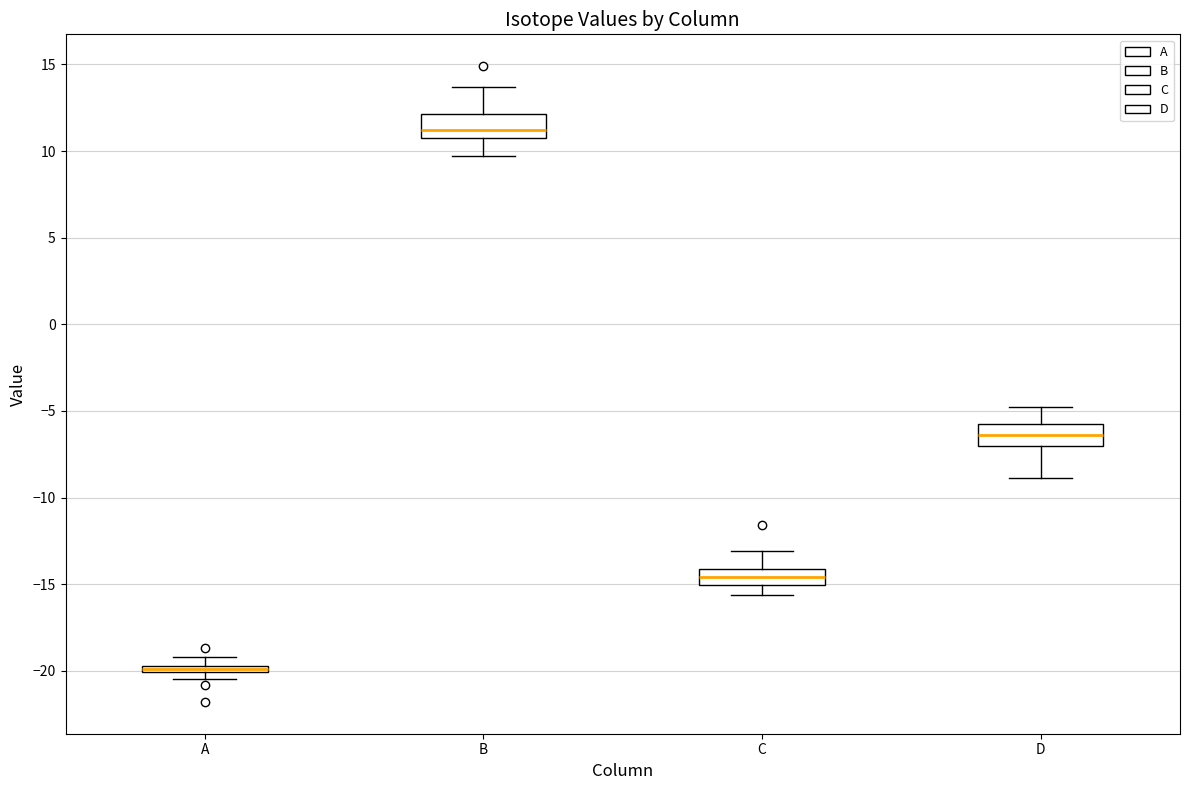

Which box has the highest median line?

B